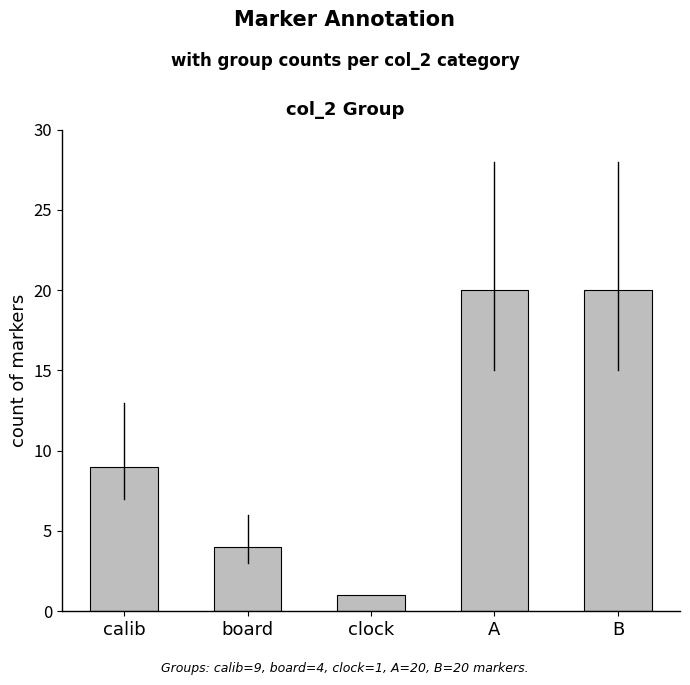

What is the change in value from calib to clock?

-8